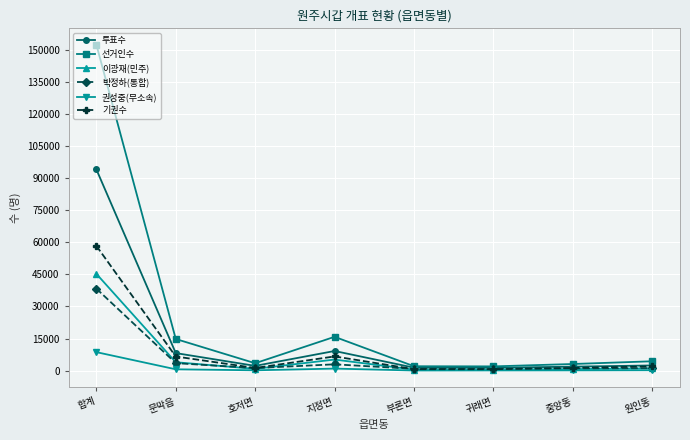

In 박정하(통합), how many points are lower than both neighbors (excluding endpoints)?

2